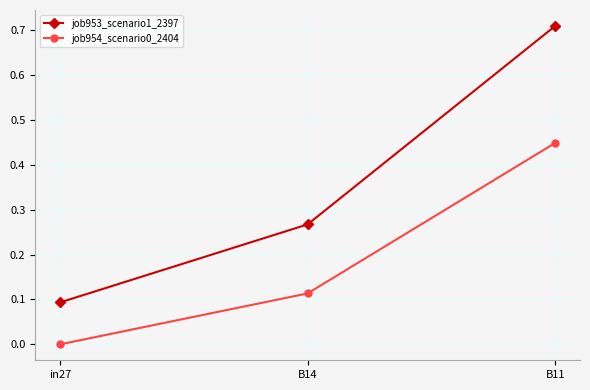

What is the label of the 1st point from the left?

in27